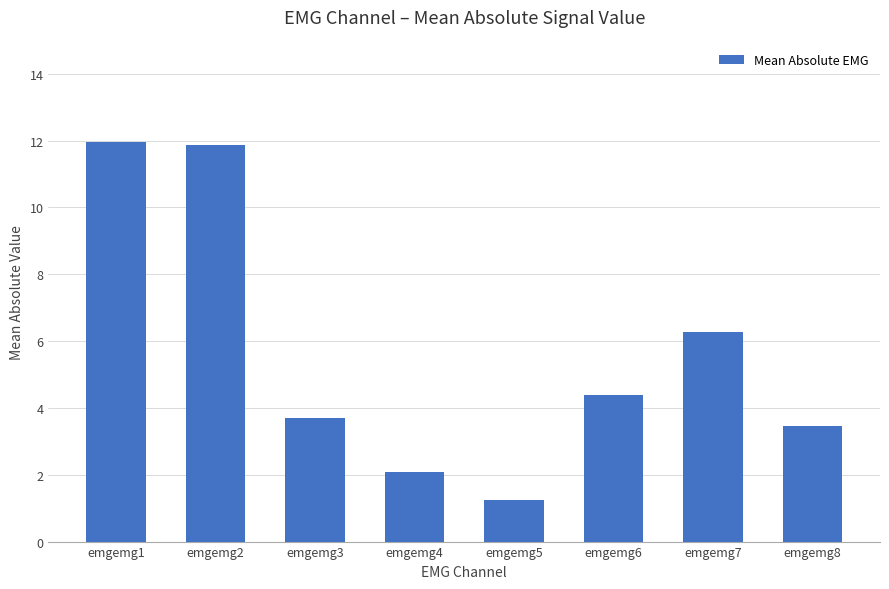

What is the average value?

5.6